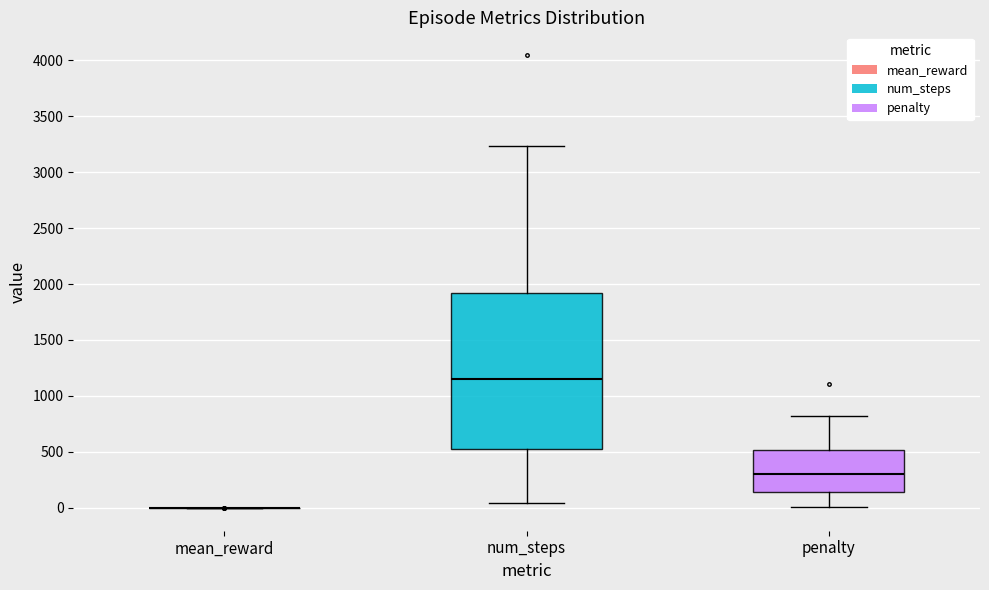

Which box is the tallest, from its lower edge to its upper edge?

num_steps